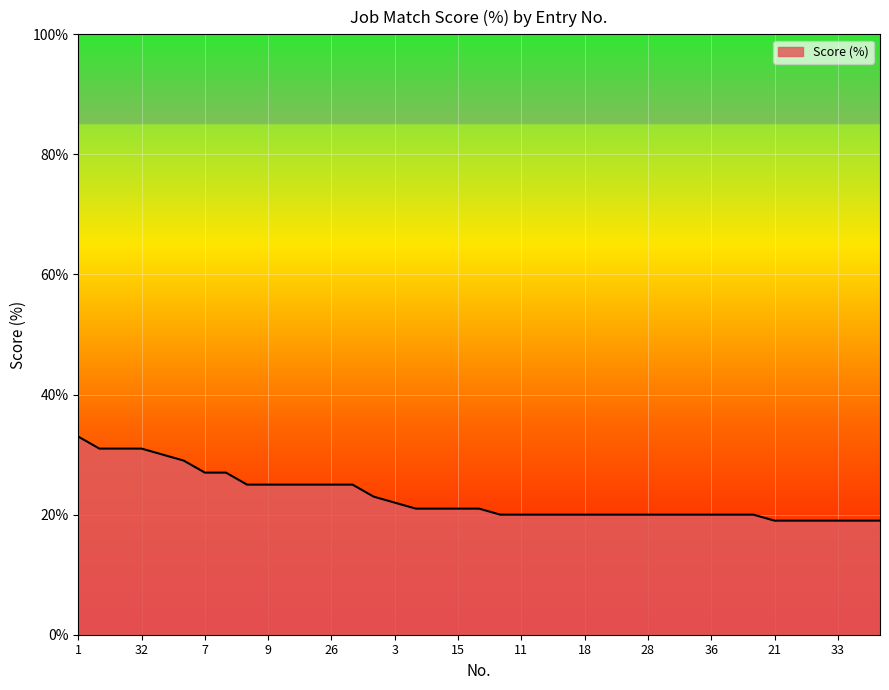

What is the sum of all values?

892